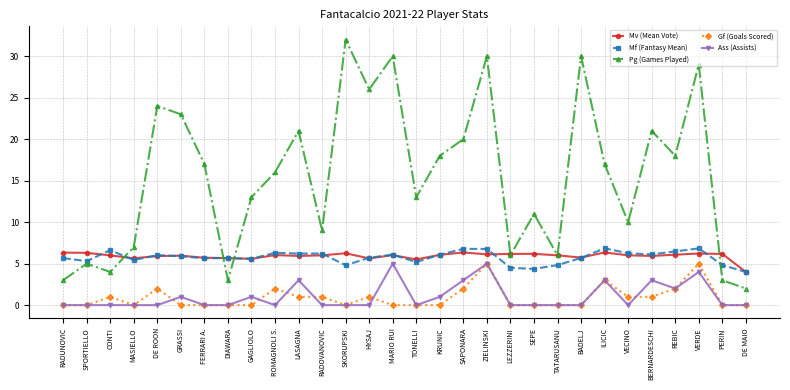

What is the spread (max minus min) of values at MARIO RUI?

30.0